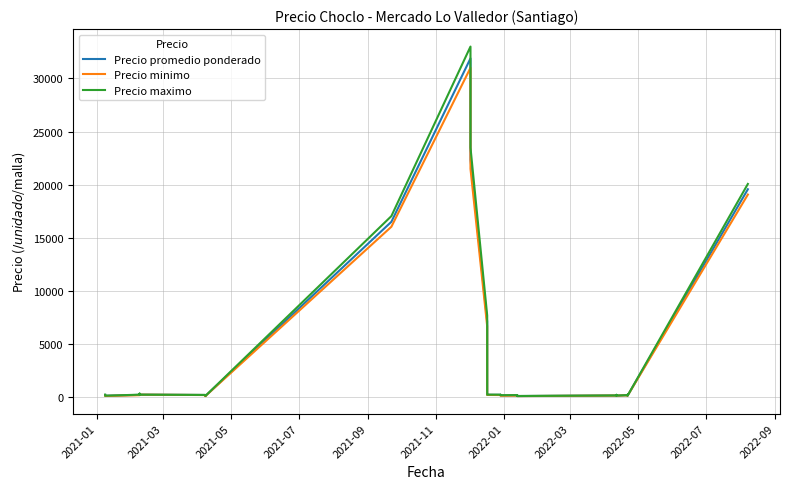

In Precio minimo, how many points are higher than both neighbors (excluding endpoints)?

8